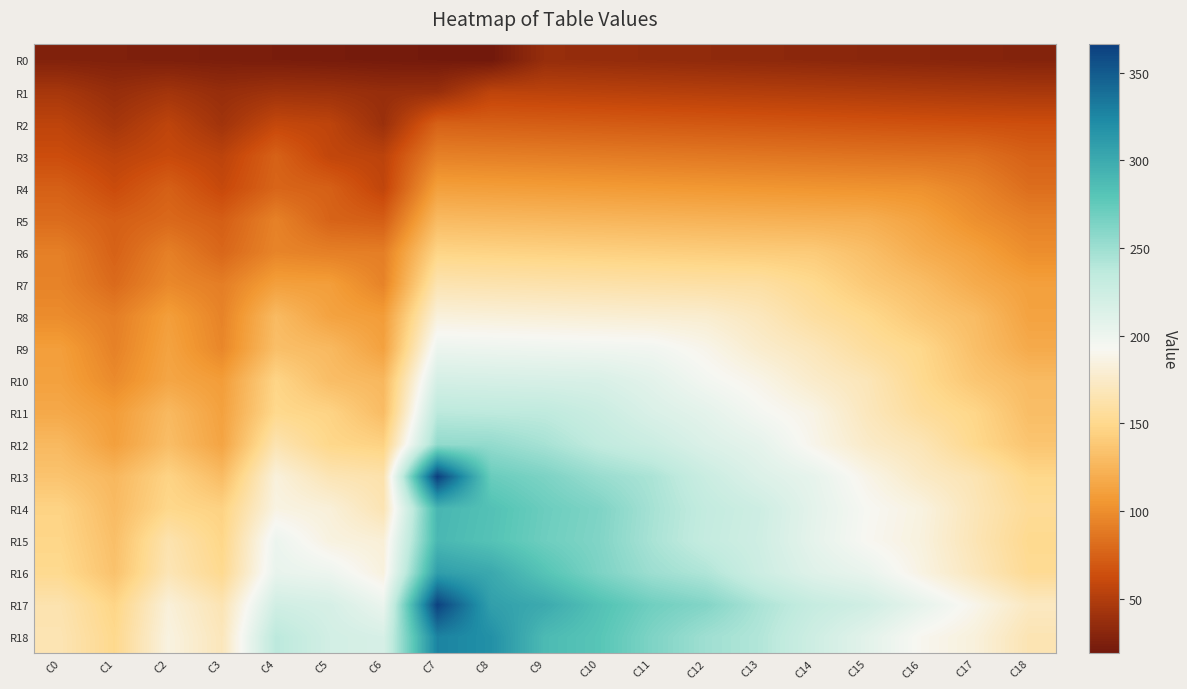

Reading right to left, list all the values displayed in this chart.

R0: C18=28	C17=29	C16=30	C15=31	C14=32	C13=33	C12=34	C11=35	C10=36	C9=37	C8=19	C7=20	C6=21	C5=22	C4=23	C3=24	C2=25	C1=26	C0=27
R1: C18=46	C17=47	C16=48	C15=49	C14=50	C13=51	C12=52	C11=53	C10=54	C9=55	C8=56	C7=38	C6=37	C5=40	C4=41	C3=37	C2=43	C1=37	C0=45
R2: C18=64	C17=65	C16=66	C15=67	C14=68	C13=69	C12=70	C11=71	C10=72	C9=73	C8=74	C7=75	C6=39	C5=56	C4=59	C3=42	C2=56	C1=44	C0=56
R3: C18=75	C17=83	C16=84	C15=85	C14=86	C13=87	C12=88	C11=89	C10=90	C9=91	C8=92	C7=93	C6=55	C5=58	C4=75	C3=55	C2=61	C1=55	C0=63
R4: C18=82	C17=94	C16=102	C15=103	C14=104	C13=105	C12=106	C11=107	C10=108	C9=109	C8=110	C7=111	C6=57	C5=74	C4=77	C3=60	C2=74	C1=62	C0=74
R5: C18=93	C17=101	C16=113	C15=121	C14=122	C13=123	C12=124	C11=125	C10=126	C9=127	C8=128	C7=129	C6=73	C5=76	C4=93	C3=73	C2=79	C1=73	C0=81
R6: C18=100	C17=112	C16=120	C15=132	C14=140	C13=141	C12=142	C11=143	C10=144	C9=145	C8=146	C7=147	C6=91	C5=92	C4=95	C3=78	C2=92	C1=75	C0=92
R7: C18=111	C17=119	C16=131	C15=139	C14=151	C13=159	C12=160	C11=161	C10=162	C9=163	C8=164	C7=165	C6=94	C5=110	C4=111	C3=91	C2=97	C1=80	C0=94
R8: C18=113	C17=130	C16=138	C15=150	C14=158	C13=170	C12=178	C11=179	C10=180	C9=181	C8=182	C7=183	C6=109	C5=113	C4=129	C3=94	C2=110	C1=91	C0=99
R9: C18=118	C17=132	C16=149	C15=157	C14=169	C13=177	C12=189	C11=197	C10=198	C9=199	C8=200	C7=201	C6=112	C5=128	C4=132	C3=96	C2=113	C1=93	C0=110
R10: C18=129	C17=137	C16=151	C15=168	C14=176	C13=188	C12=196	C11=208	C10=216	C9=217	C8=218	C7=219	C6=127	C5=131	C4=147	C3=109	C2=115	C1=98	C0=112
R11: C18=131	C17=148	C16=156	C15=170	C14=187	C13=195	C12=207	C11=215	C10=227	C9=235	C8=236	C7=237	C6=130	C5=146	C4=150	C3=112	C2=128	C1=109	C0=117
R12: C18=136	C17=150	C16=167	C15=175	C14=189	C13=206	C12=214	C11=226	C10=234	C9=246	C8=254	C7=255	C6=145	C5=149	C4=165	C3=114	C2=131	C1=111	C0=128
R13: C18=149	C17=166	C16=174	C15=188	C14=205	C13=213	C12=227	C11=244	C10=252	C9=264	C8=272	C7=366	C6=163	C5=167	C4=183	C3=130	C2=146	C1=127	C0=135
R14: C18=154	C17=168	C16=185	C15=193	C14=207	C13=224	C12=232	C11=246	C10=263	C9=271	C8=283	C7=291	C6=166	C5=182	C4=186	C3=145	C2=149	C1=129	C0=146
R15: C18=151	C17=167	C16=184	C15=192	C14=206	C13=223	C12=231	C11=245	C10=262	C9=270	C8=282	C7=290	C6=181	C5=185	C4=201	C3=148	C2=164	C1=132	C0=148
R16: C18=153	C17=170	C16=186	C15=203	C14=211	C13=225	C12=242	C11=250	C10=264	C9=281	C8=301	C7=309	C6=184	C5=200	C4=204	C3=151	C2=167	C1=134	C0=151
R17: C18=172	C17=189	C16=205	C15=222	C14=230	C13=244	C12=261	C11=269	C10=283	C9=300	C8=308	C7=364	C6=202	C5=218	C4=222	C3=166	C2=182	C1=147	C0=164
R18: C18=166	C17=183	C16=191	C15=208	C14=224	C13=241	C12=249	C11=263	C10=280	C9=288	C8=319	C7=327	C6=217	C5=221	C4=237	C3=169	C2=185	C1=150	C0=166